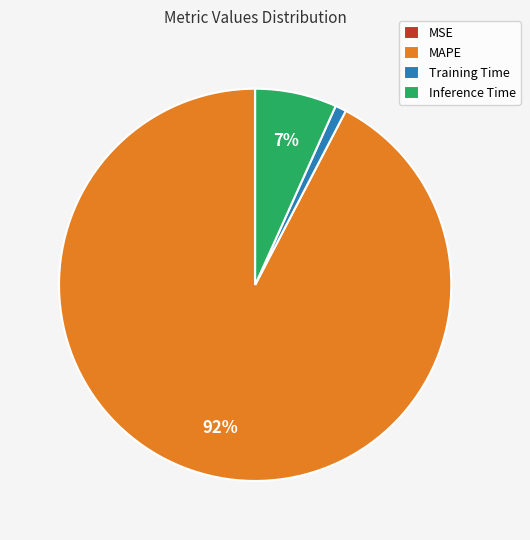

What is the largest slice in the pie chart?

MAPE